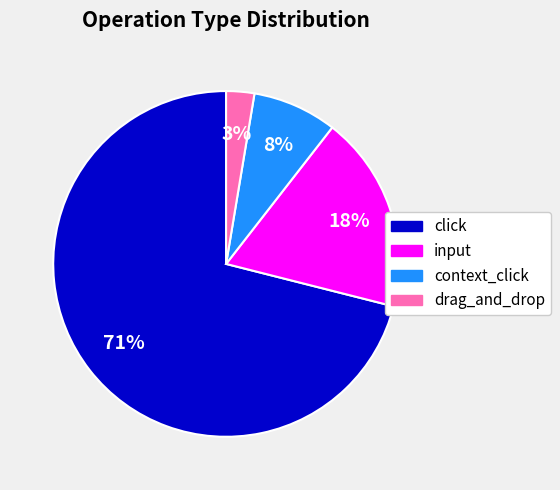

Count the number of slices in the pie.

4